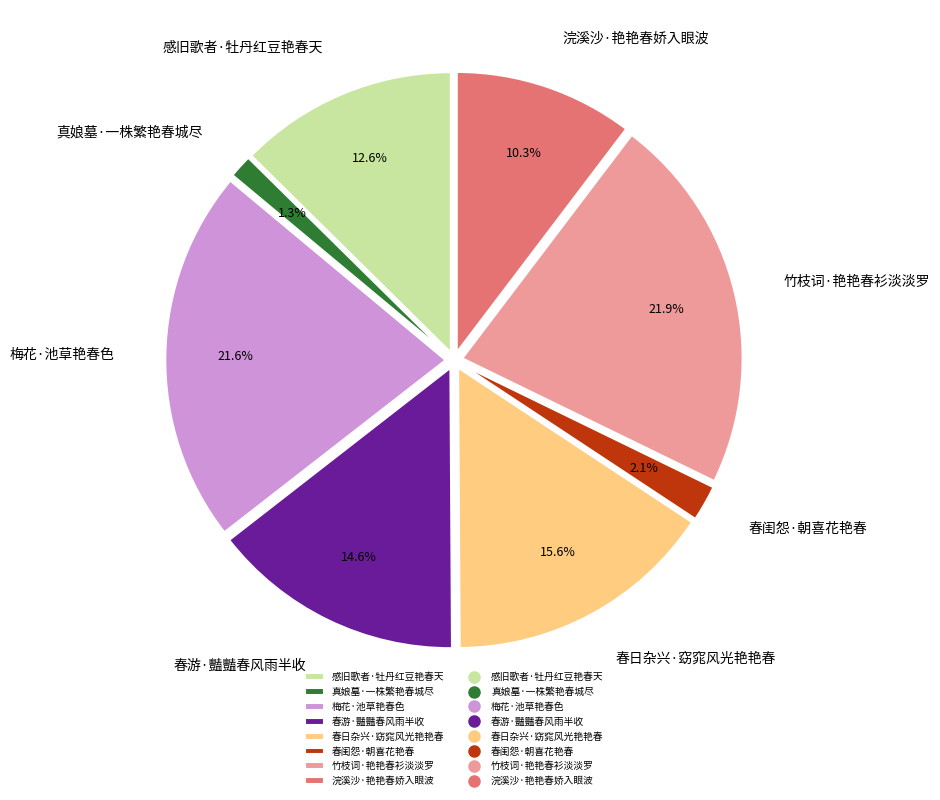

Do 感旧歌者·牡丹红豆艳春天 and 春闺怨·朝喜花艳春 together represent more than half of the pie?

No